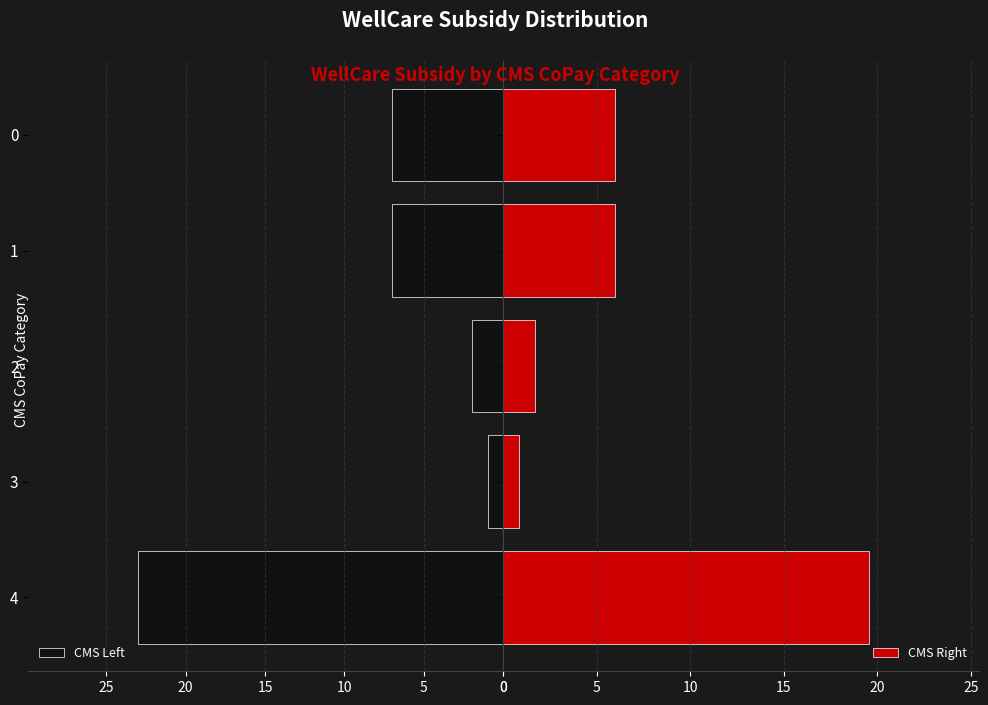

Reading left to right, what are all the values shown in this chart?

CMS Left: 0=23.0	5=1.0	10=2.0	15=7.0	20=7.0
CMS Right: 0=19.6	5=0.8	10=1.7	15=6.0	20=6.0